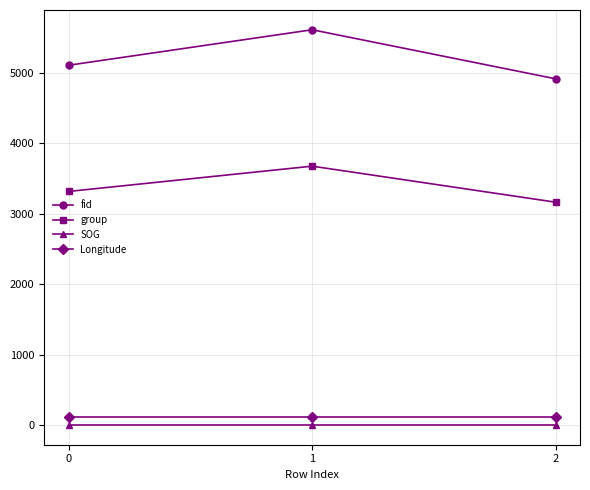

What is the value of the fid point at the 3rd from the left?

4918.0